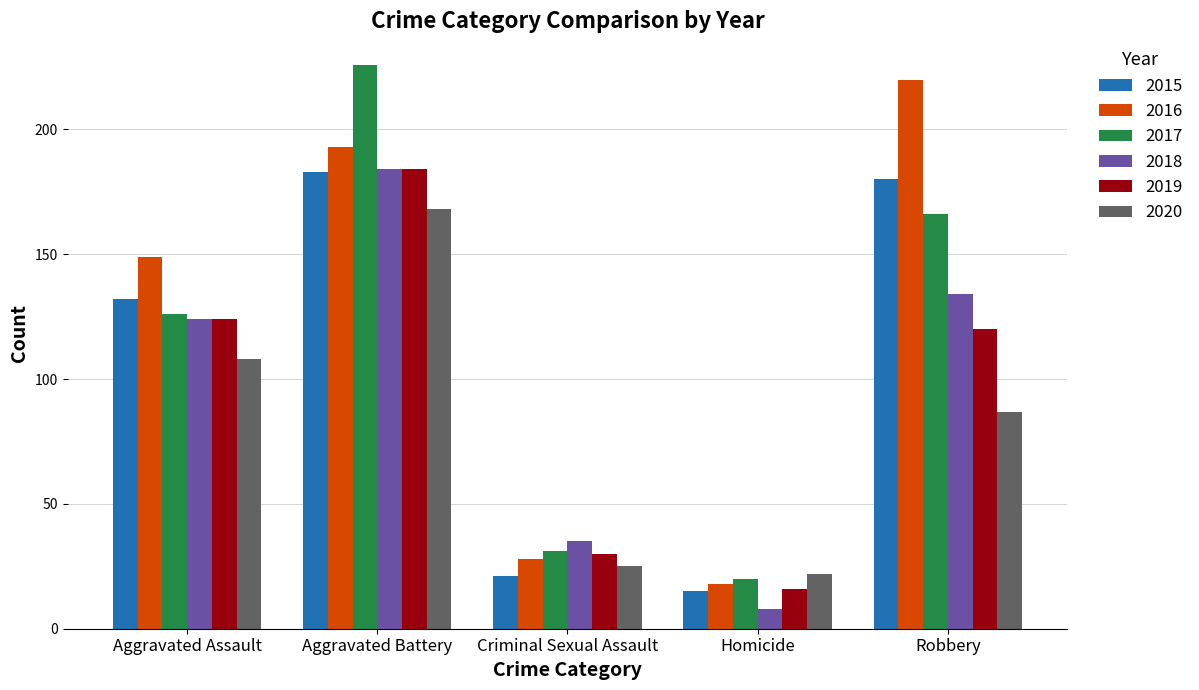

Is the value of 2016 at Criminal Sexual Assault greater than the value of 2017 at Robbery?

No